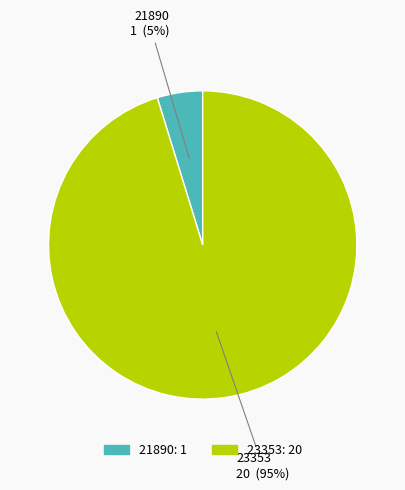

Which has a higher value, 23353 or 21890?

23353